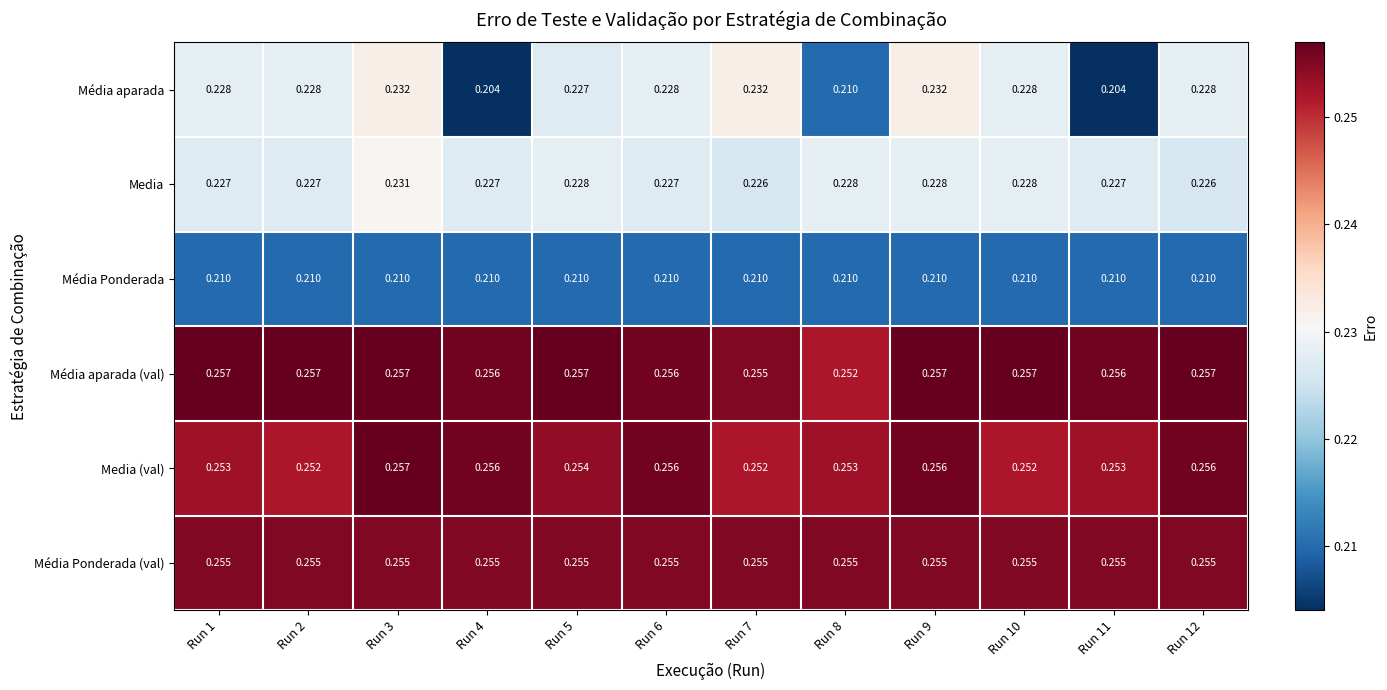

Which series has the largest total across all categories?

Média aparada (val)